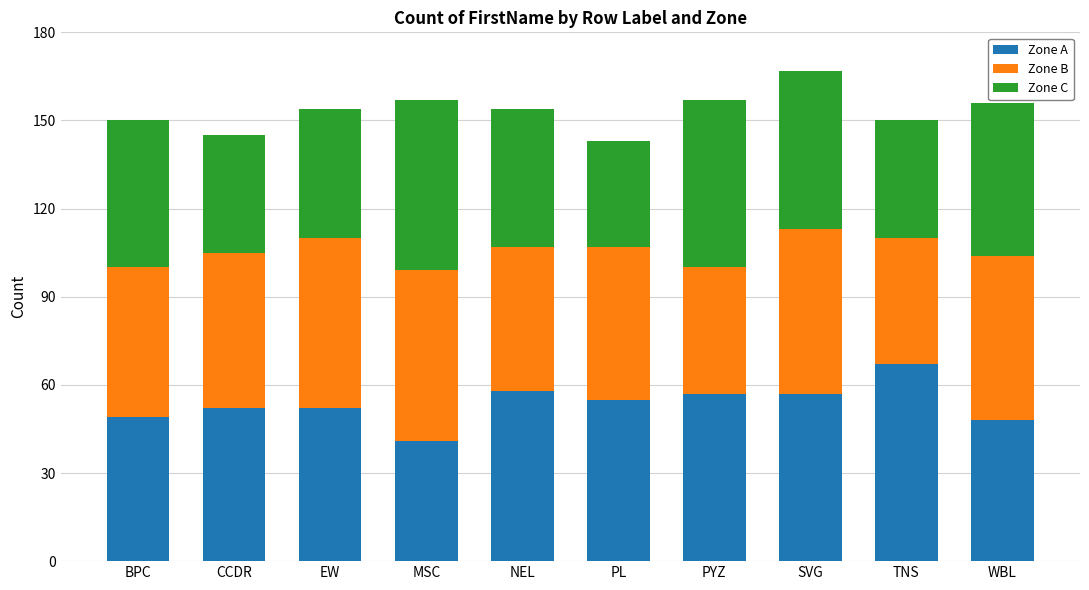

What is the value of the Zone A bar at the 8th from the left?

57